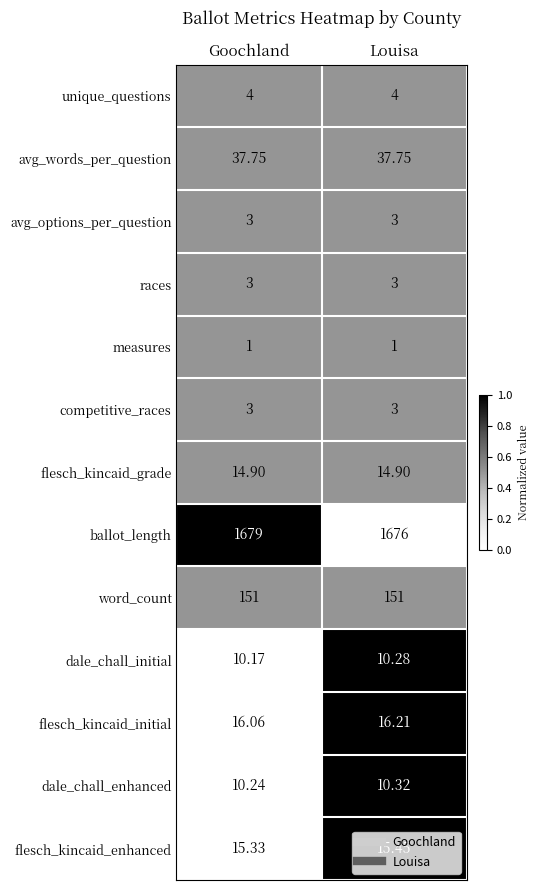

Which category has the lowest value in the ballot_length series?

Louisa